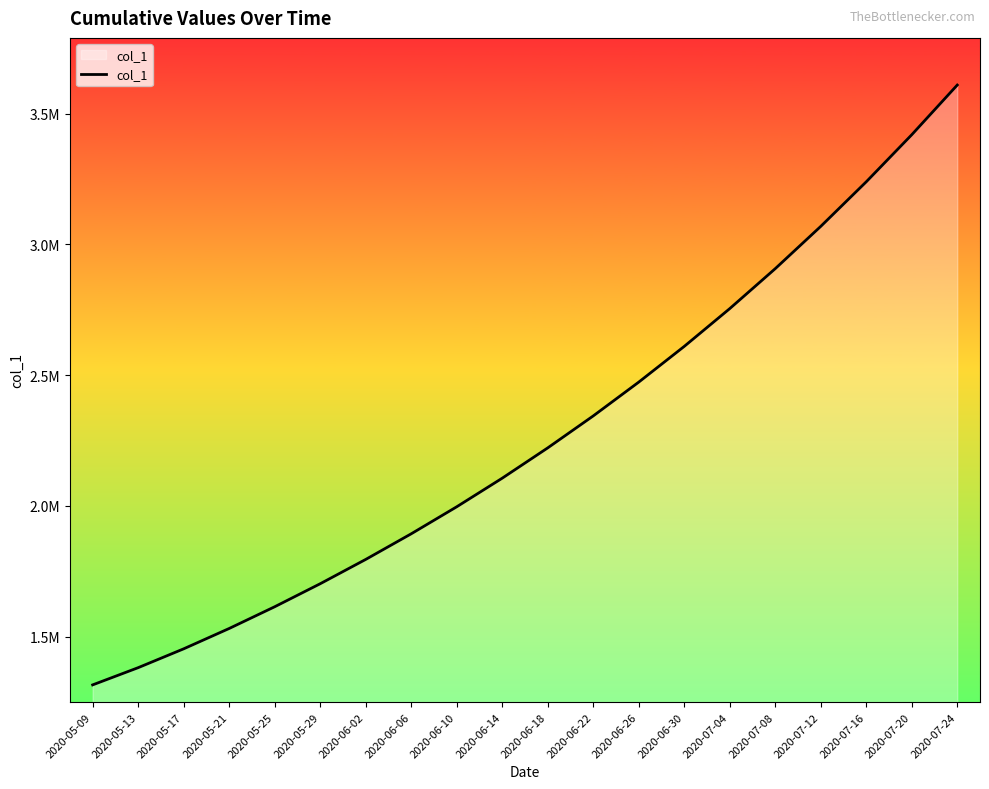

What is the sum of the values at 2020-07-20 and 2020-06-30?

6028500.0